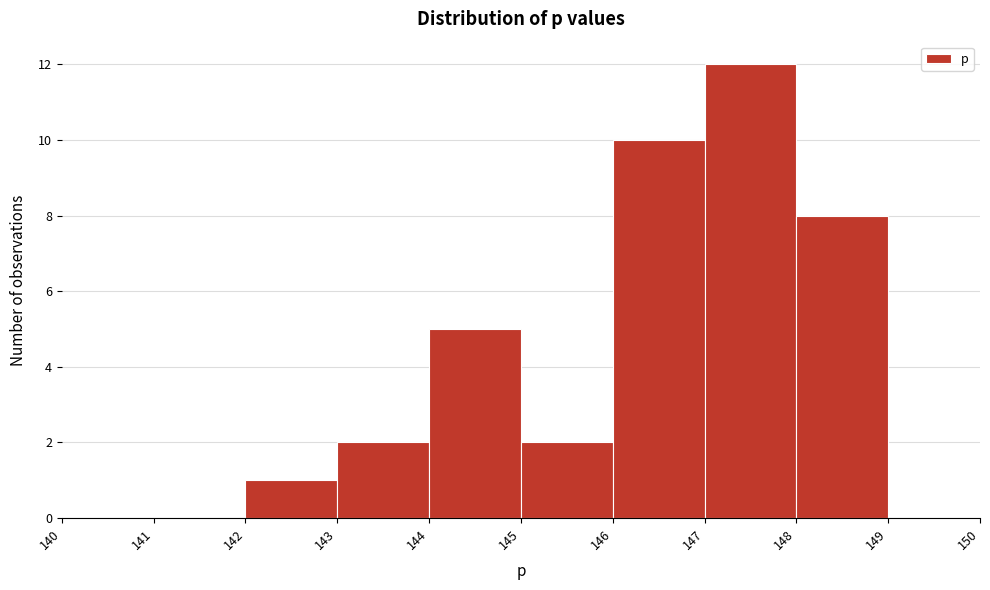

Which range on the x-axis has the tallest bar?

147 to 148